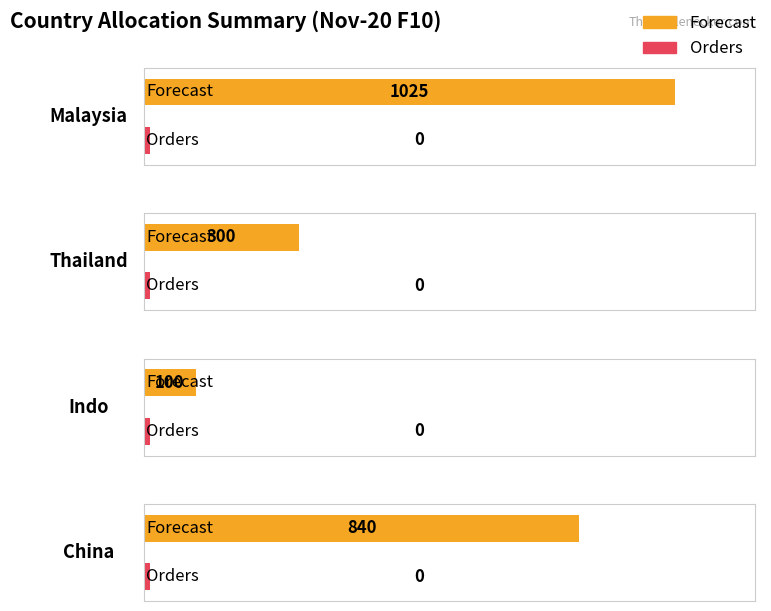

How many distinct data groups are displayed?

2